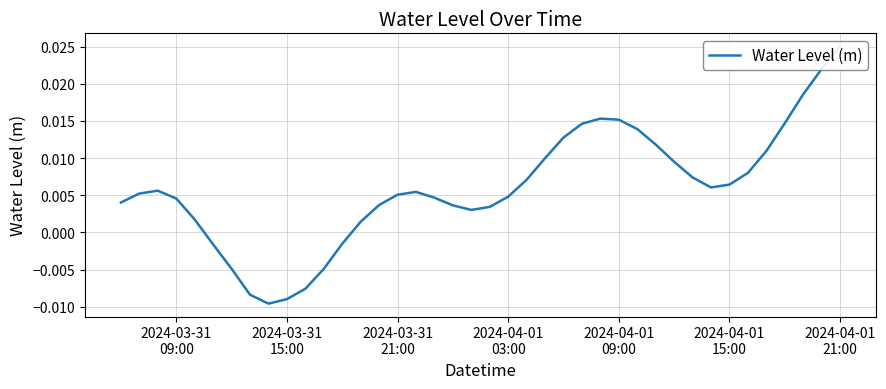

Does the chart display data point markers on the line(s)?

No